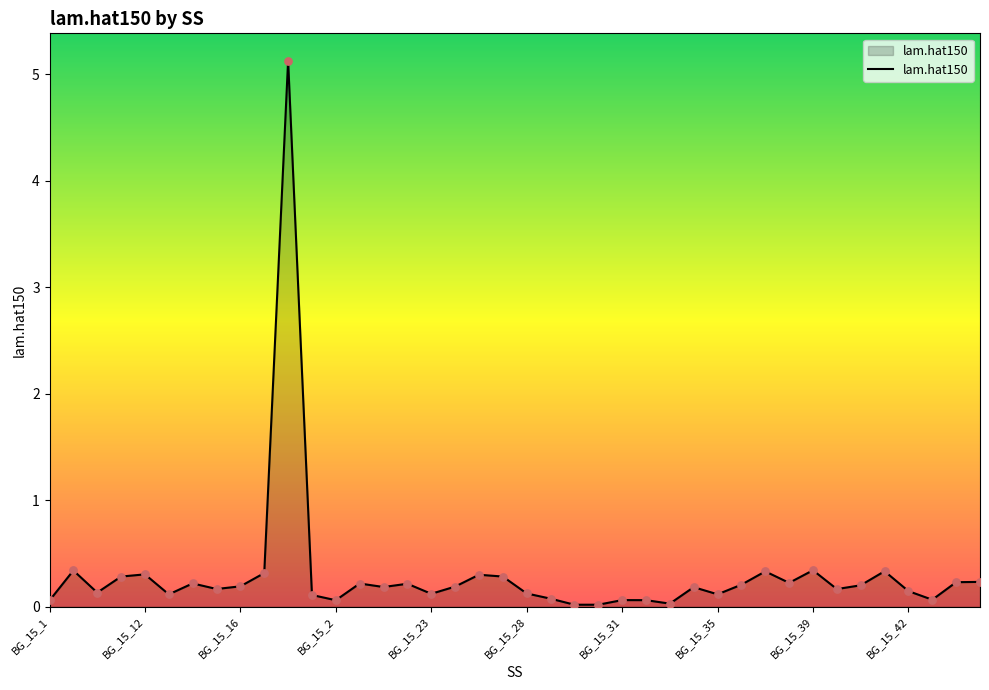

What is the difference between the maximum and minimum values?

5.1